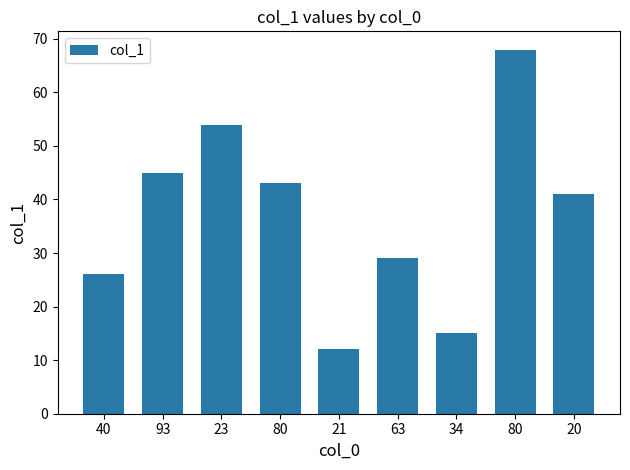

Are the bars horizontal?

No